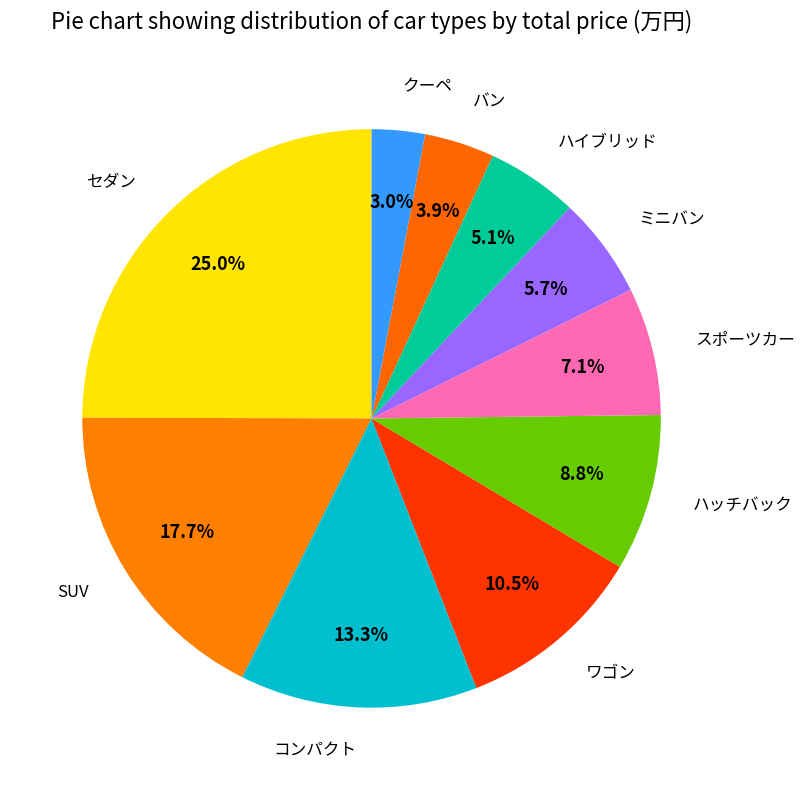

How many slices are in this pie chart?

10